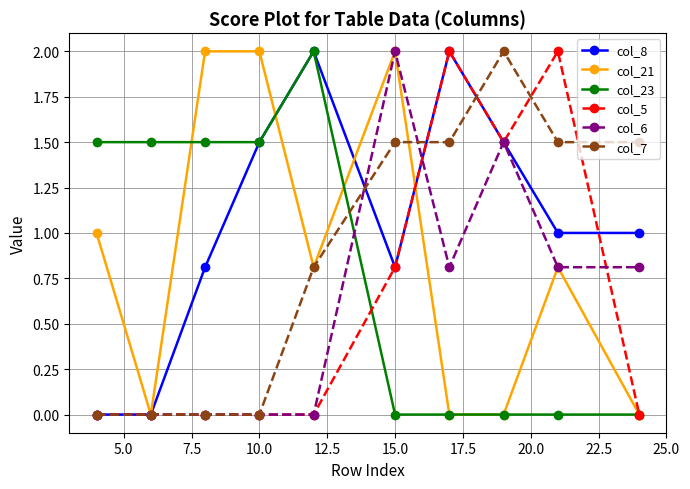

At how many categories does at least one series exceed 1?

10